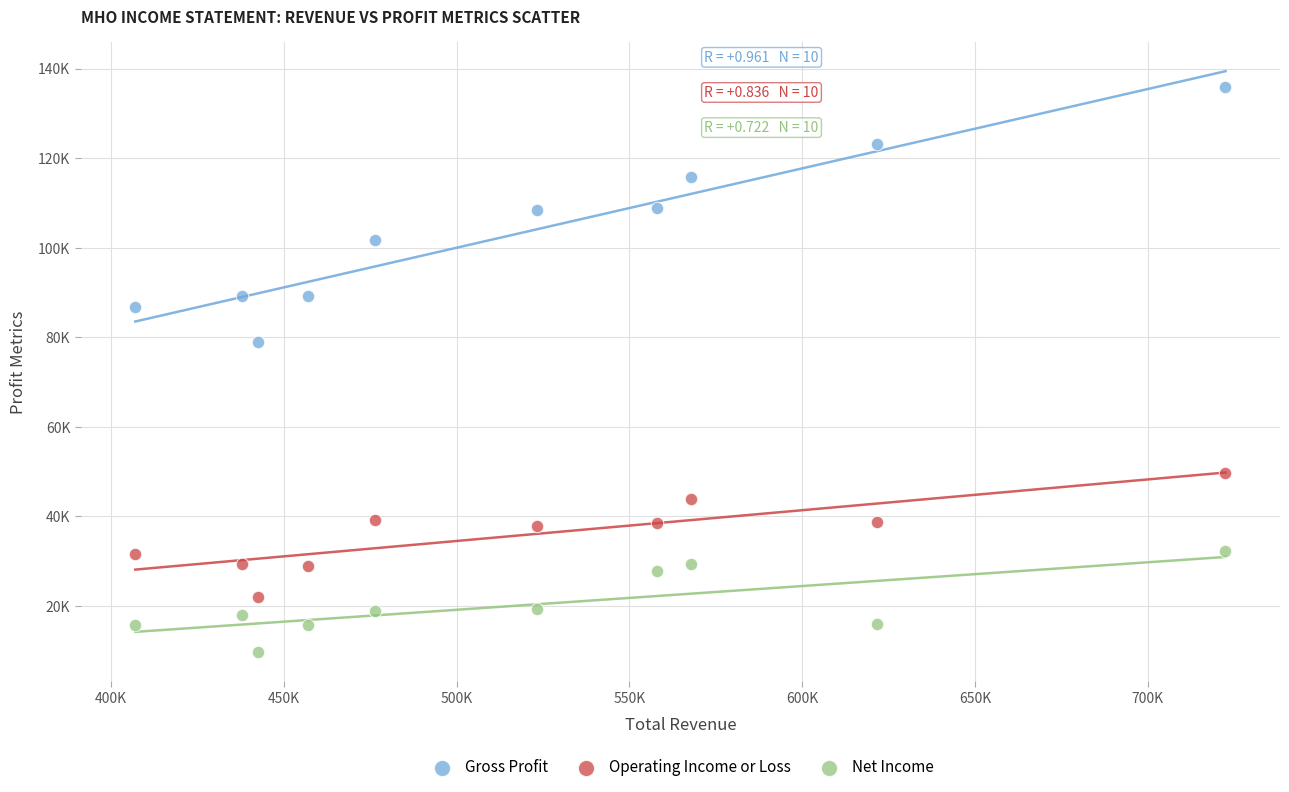

Which series reaches the maximum Y coordinate?

Gross Profit